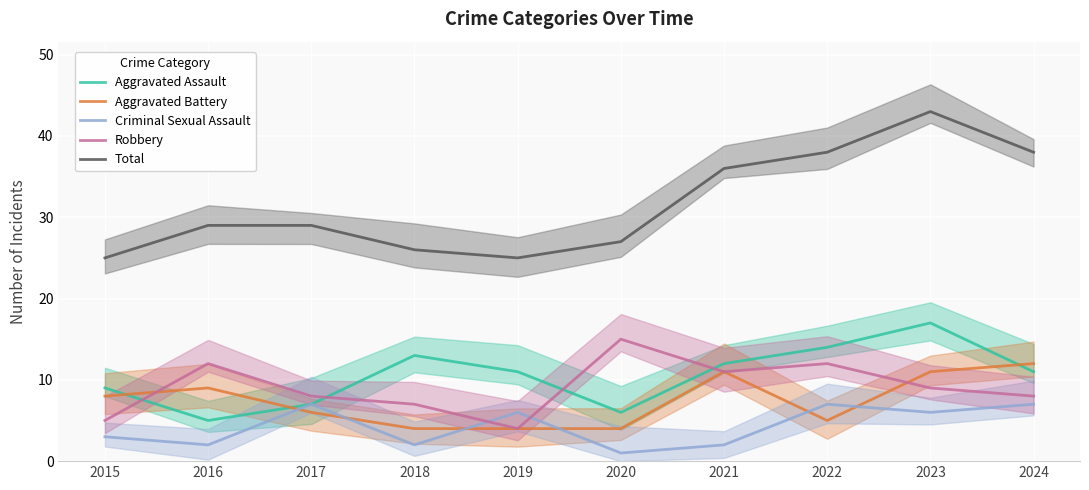

Reading right to left, what are all the values shown in this chart?

Aggravated Assault: 11	17	14	12	6	11	13	7	5	9
Aggravated Battery: 12	11	5	11	4	4	4	6	9	8
Criminal Sexual Assault: 7	6	7	2	1	6	2	7	2	3
Robbery: 8	9	12	11	15	4	7	8	12	5
Total: 38	43	38	36	27	25	26	29	29	25